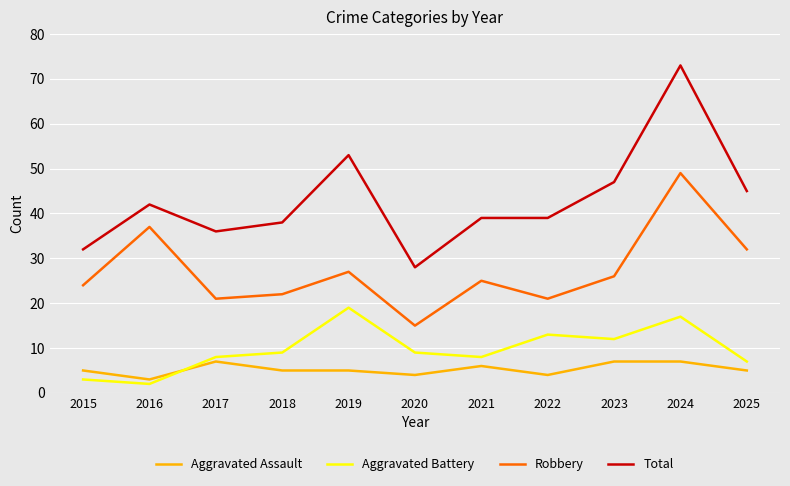

Does the chart have visible grid lines?

Yes